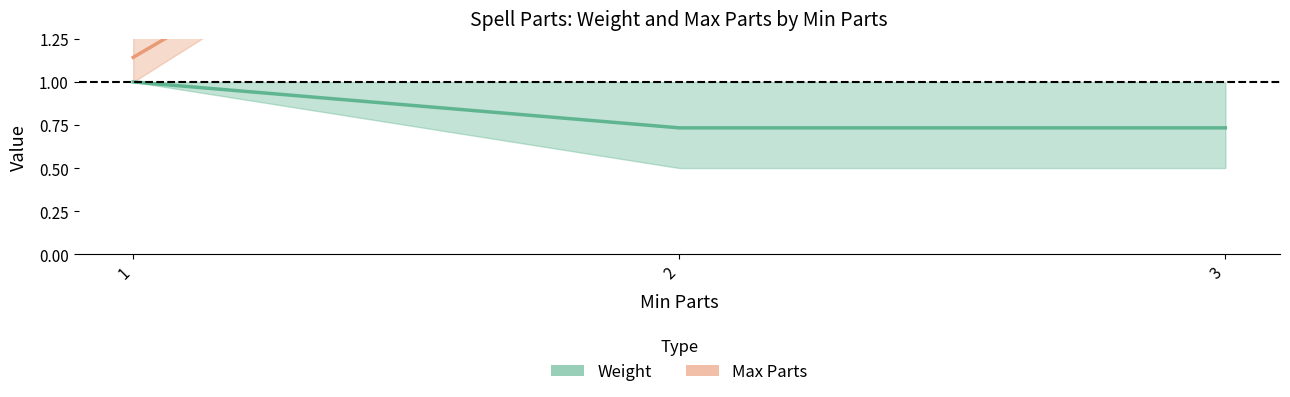

Reading left to right, list all the values displayed in this chart.

Weight: 1=1.0	2=0.7	3=0.7
Max Parts: 1=1.1	2=3.0	3=3.0